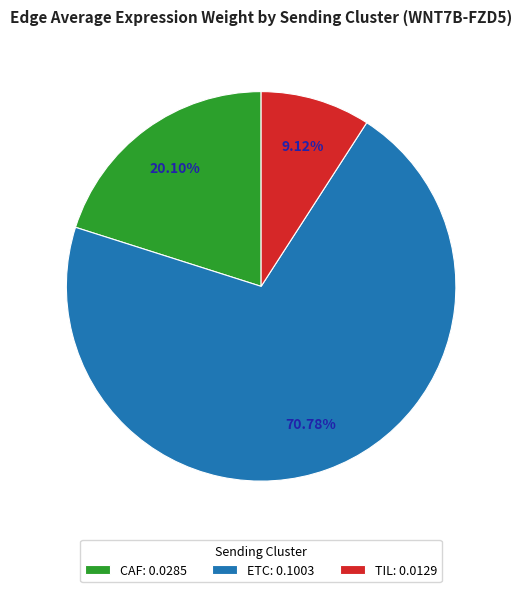

Do ETC: 0.1003 and TIL: 0.0129 together represent more than half of the pie?

Yes